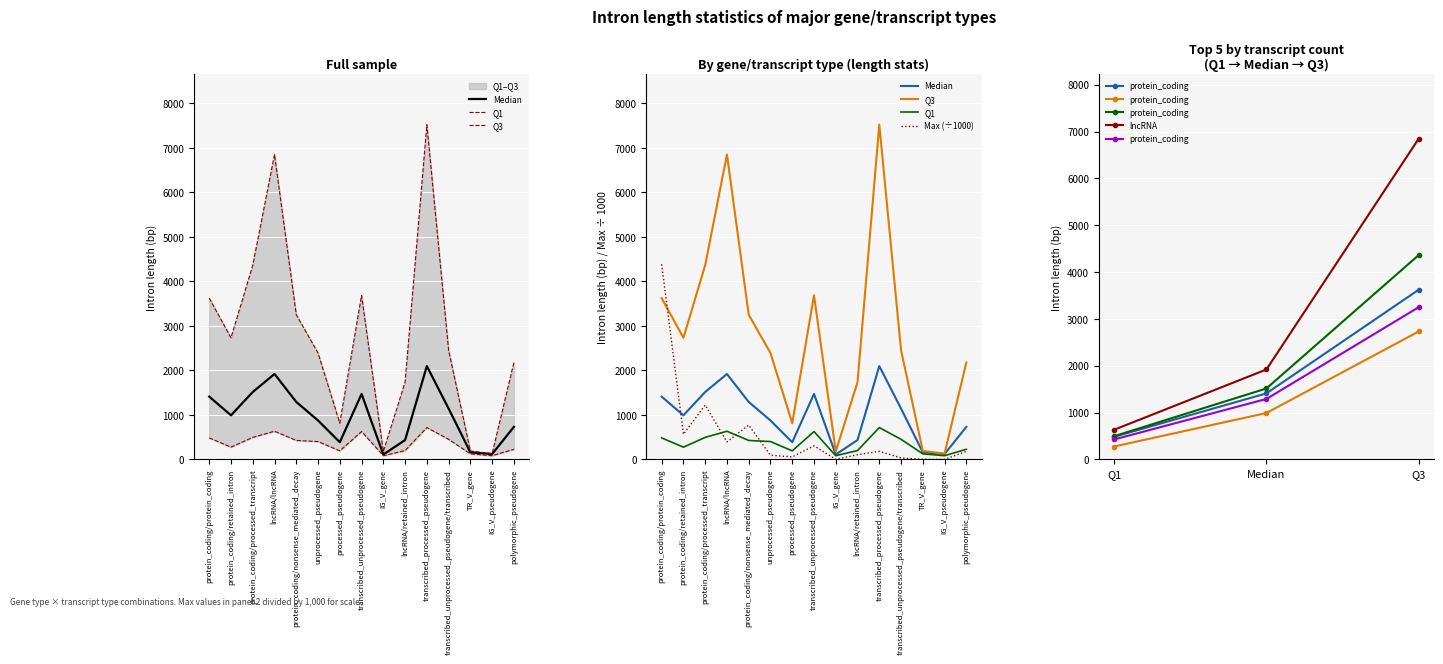

What is the average value of the intron_len_q1 series?

361.0